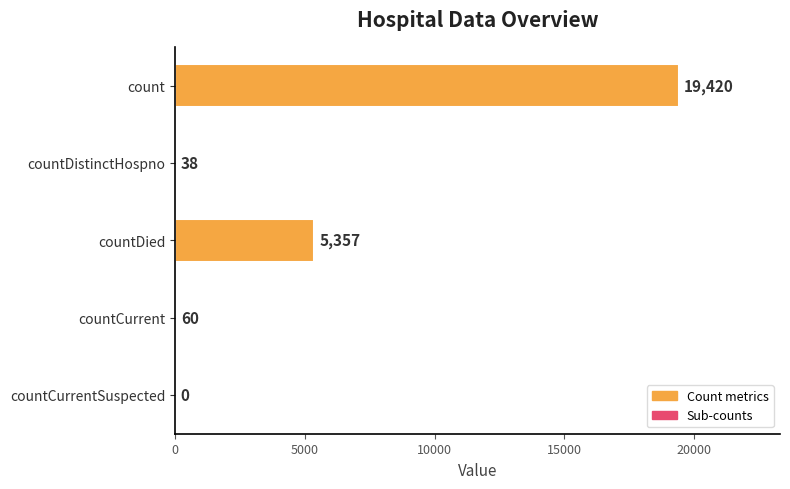

The value at countDied is 5357. True or false?

True